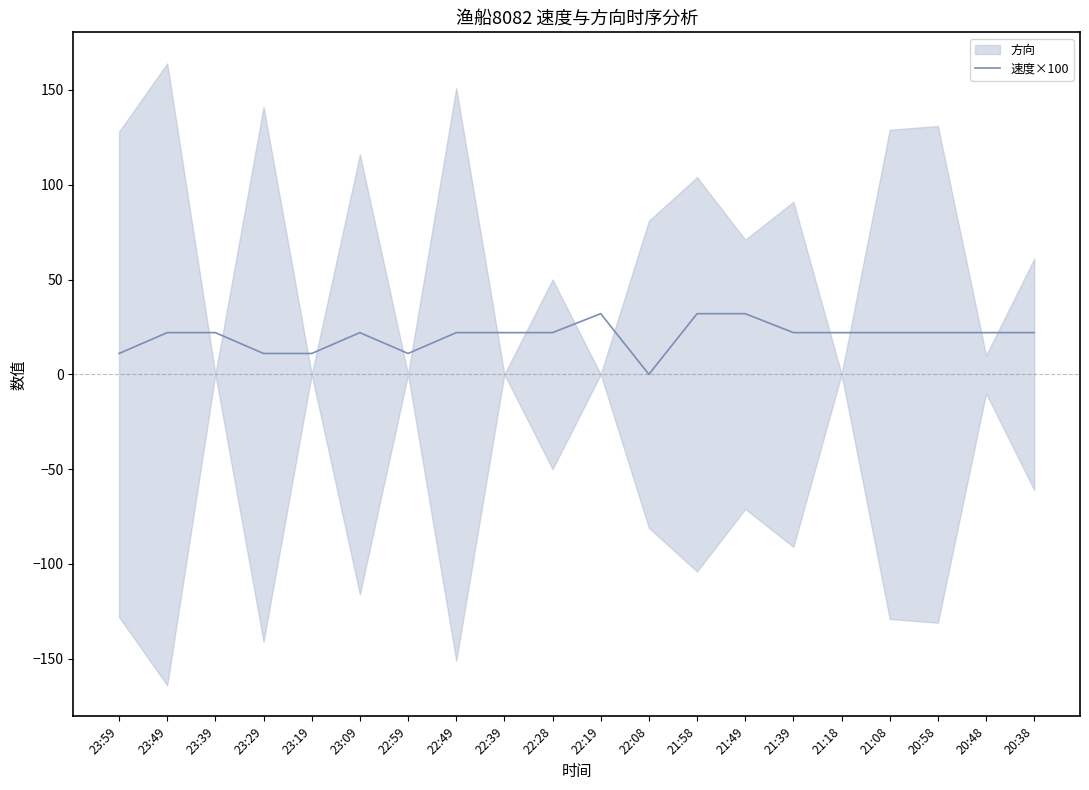

What is the approximate value at 20:38, to the nearest 10?

20